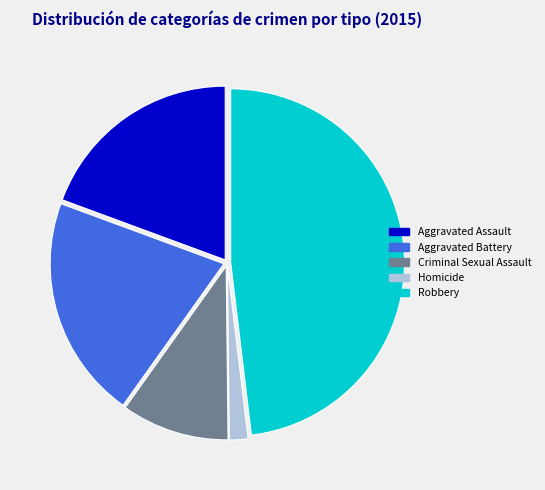

True or false: Homicide accounts for 2% of the total.

True